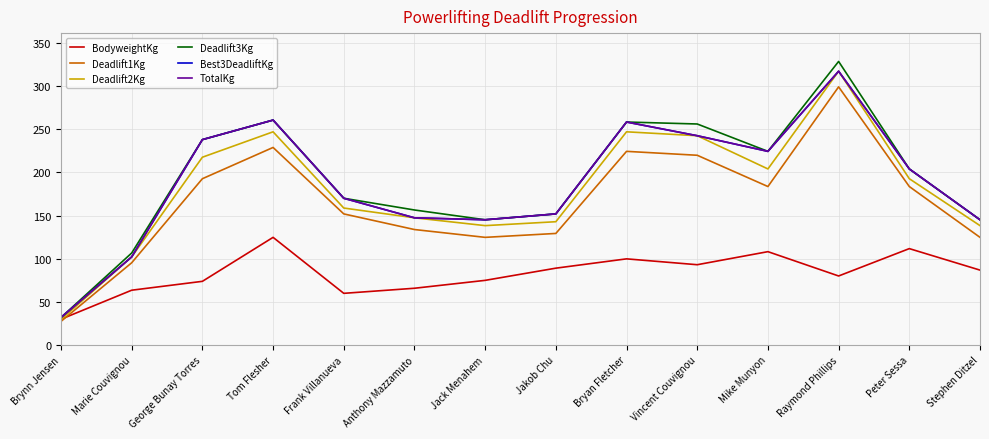

What value does the TotalKg series have at Jakob Chu?

151.9